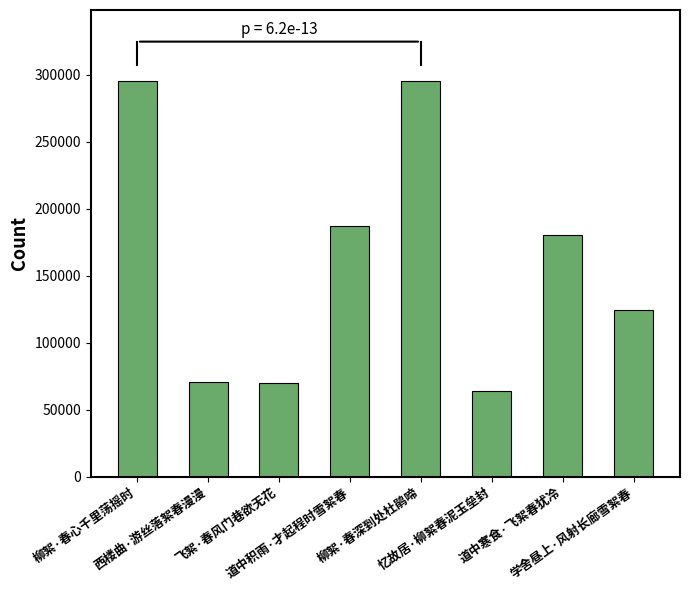

What position from the left is 柳絮·春心千里荡摇时?

1